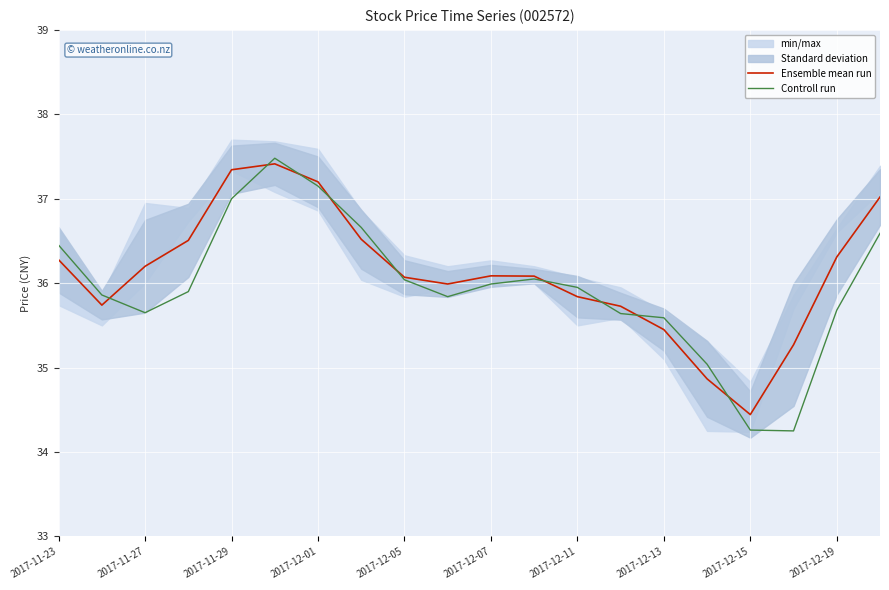

What is the minimum value for Ensemble mean run?

34.4